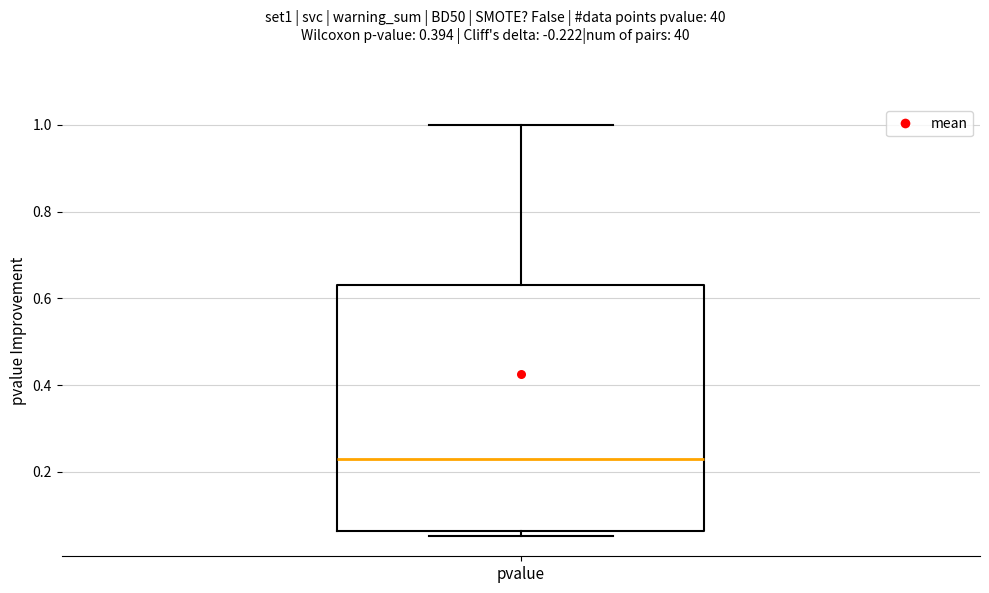

Where does the median line of the box for pvalue sit on the y-axis? The values are not printed on the chart, so give them approximately, as read against the axis.

0.24